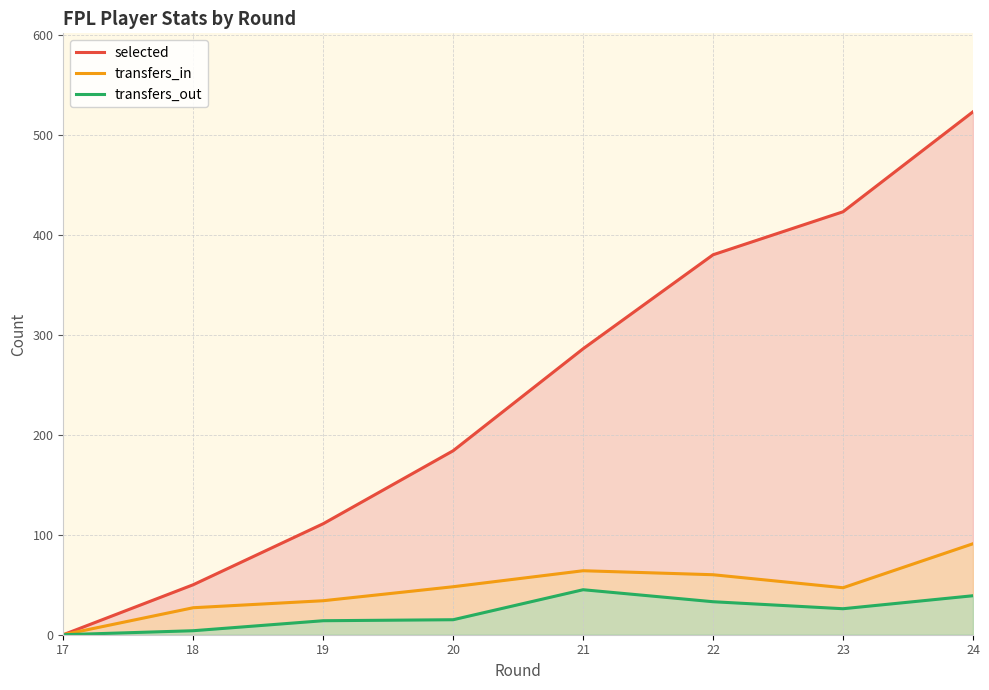

Between 24 and 18, which is larger?

24